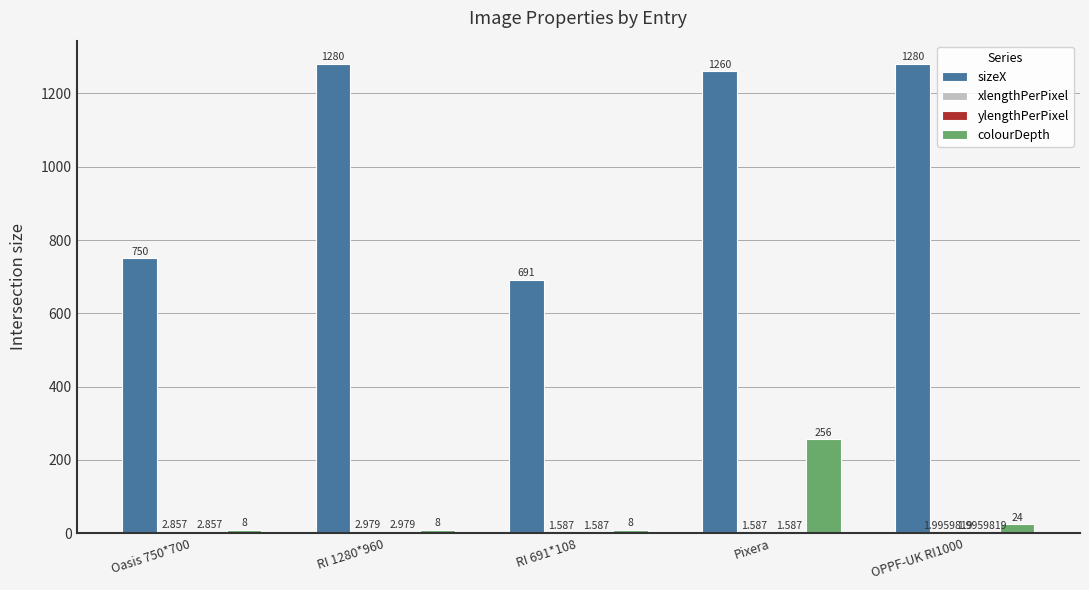

Which series has the widest spread of values?

sizeX